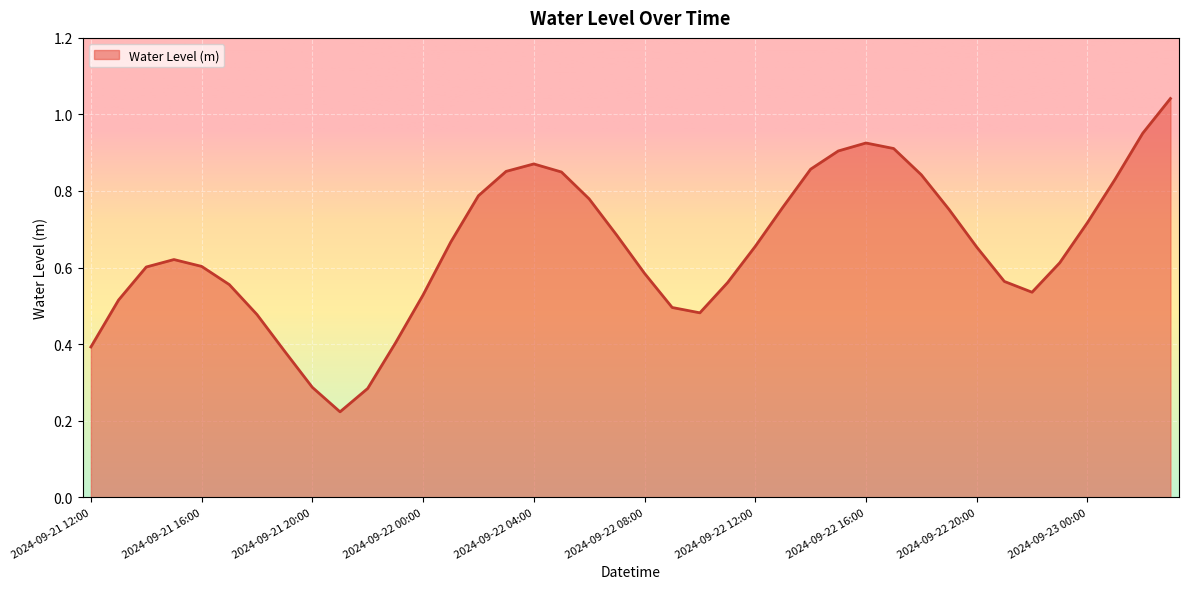

How many series are shown in this chart?

1